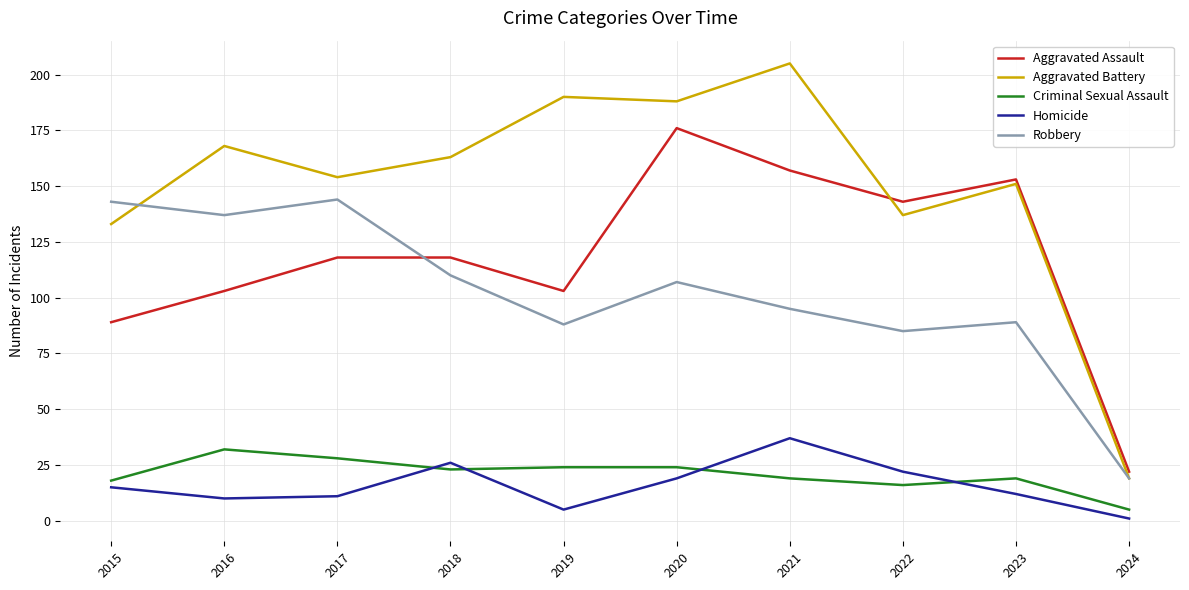

At which label is Robbery closest to 81?

2022